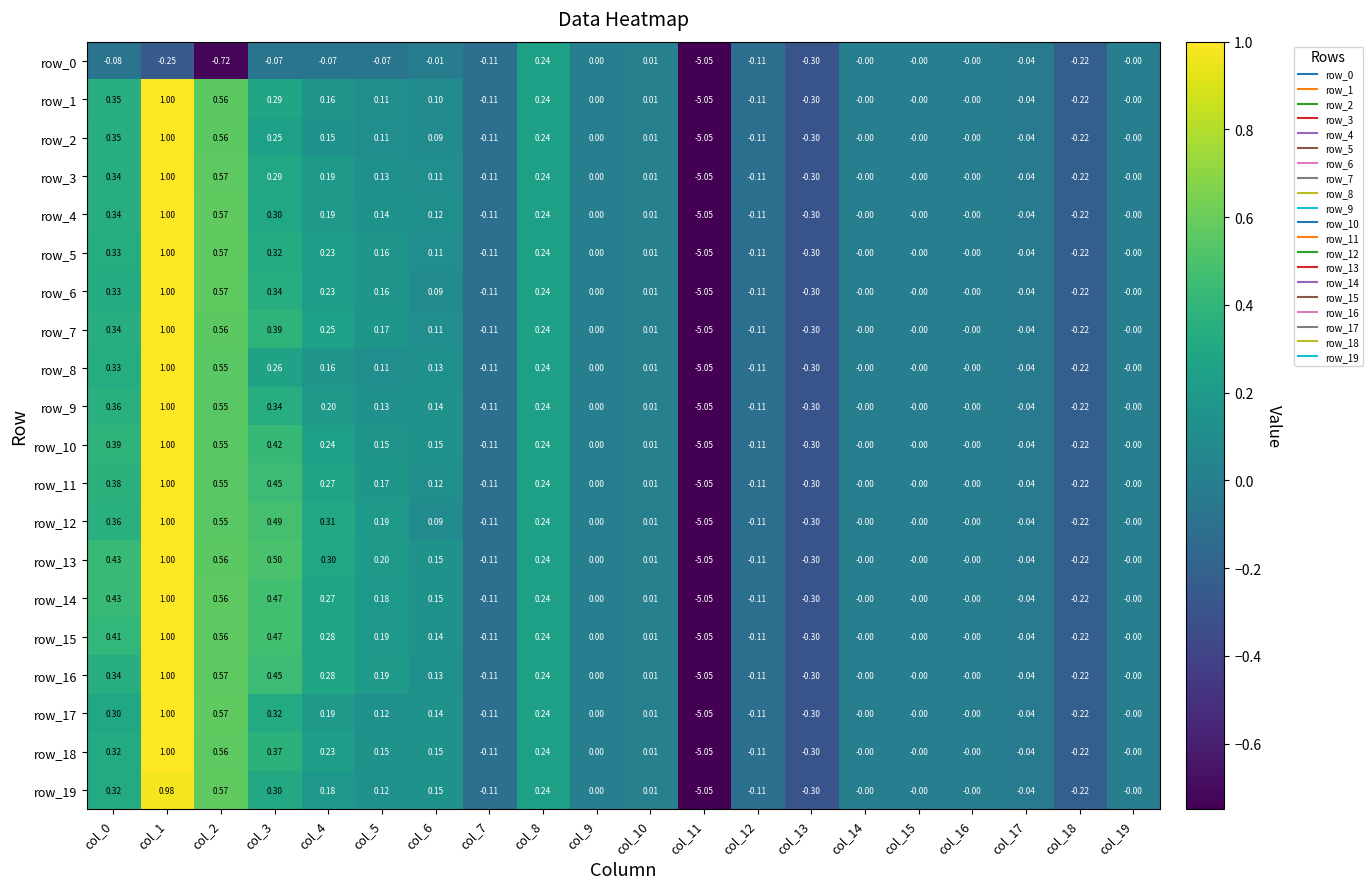

How many data points in row_3 are less than 0?

6